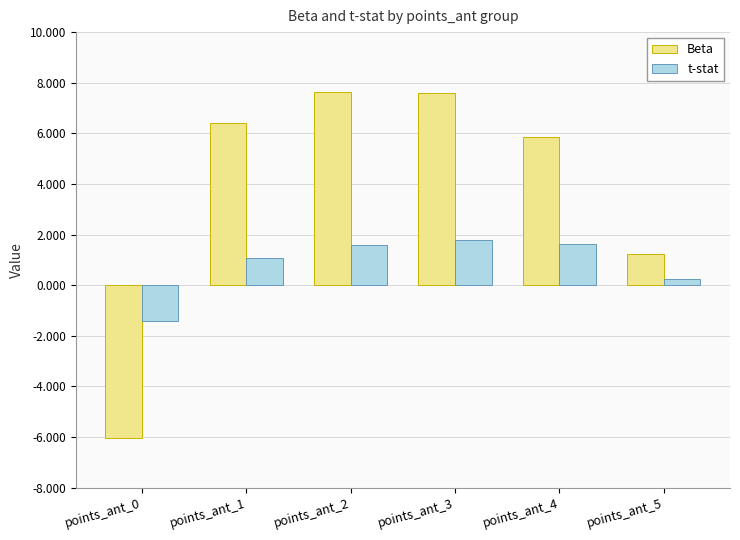

What is the value of the Beta bar at the 5th from the left?

5.9